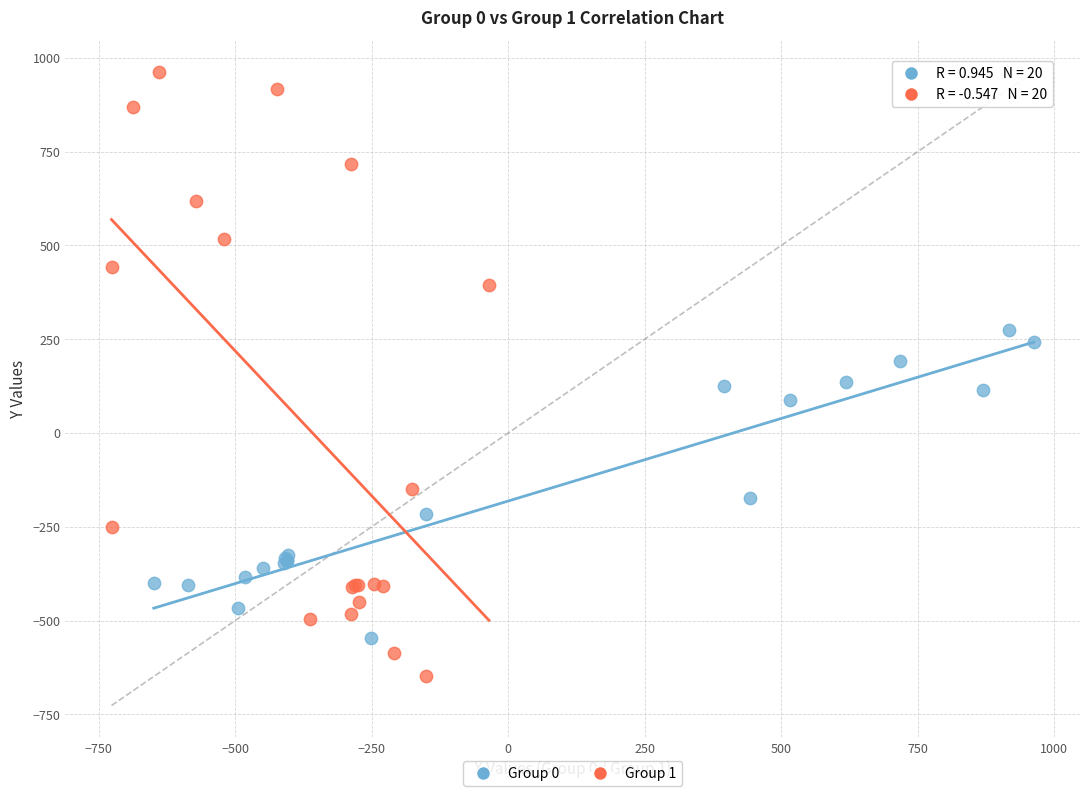

Which series has the widest spread of Y values?

Group 1